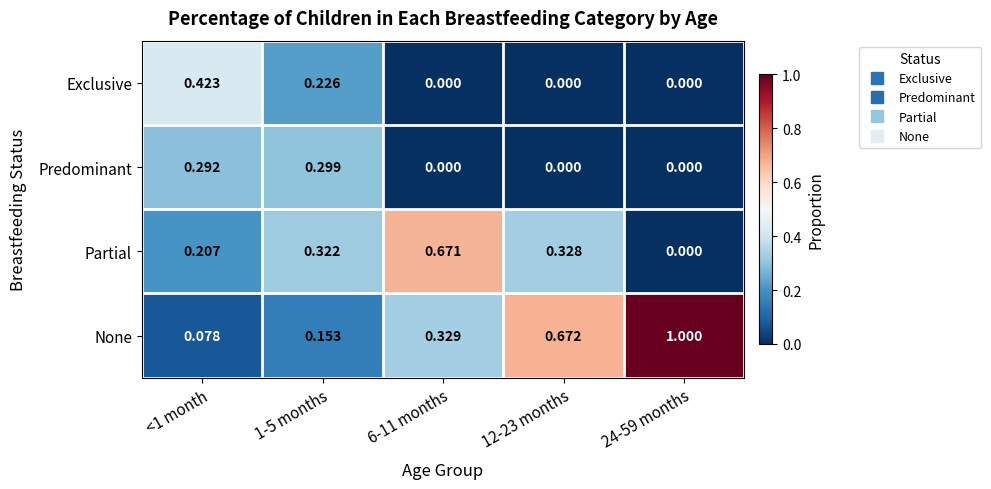

At 1-5 months, list the series in order from smallest to largest.

None, Exclusive, Predominant, Partial